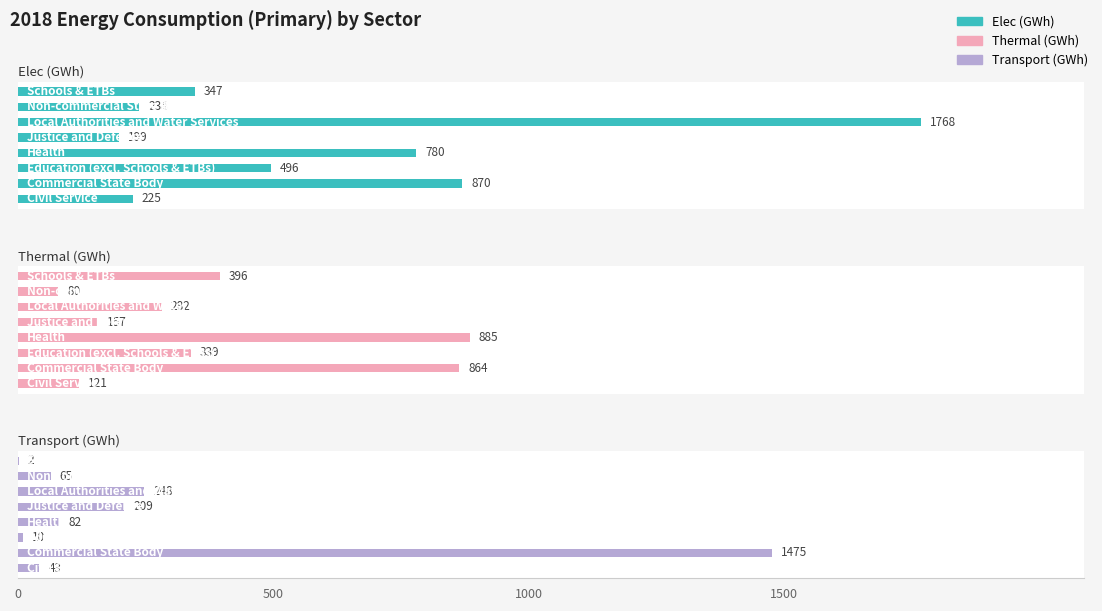

What is the total value across all series at 4?

565